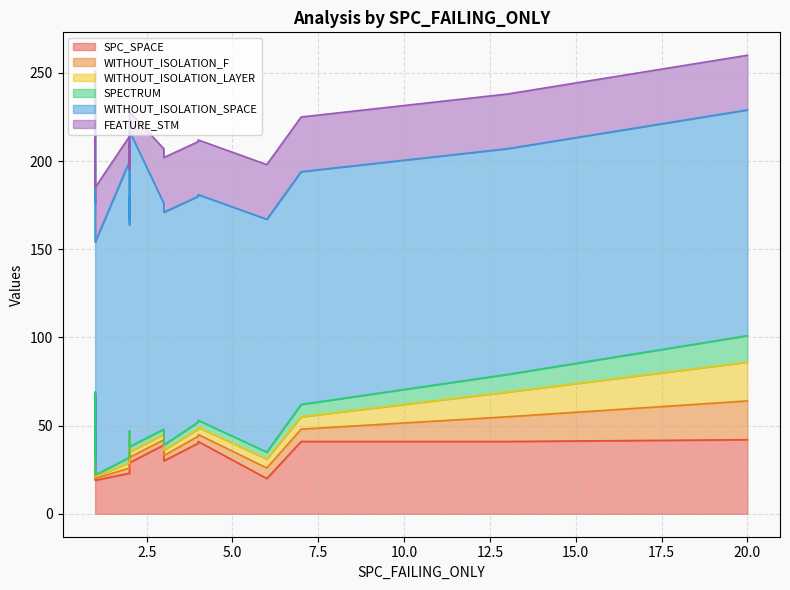

What is the value of the SPECTRUM point at the 8th from the left?

4